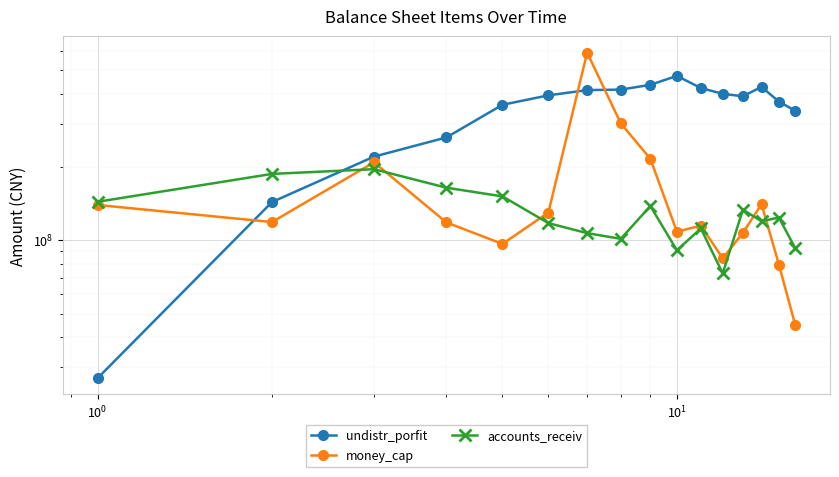

List the series in order of their peak value, highest first.

money_cap, undistr_porfit, accounts_receiv